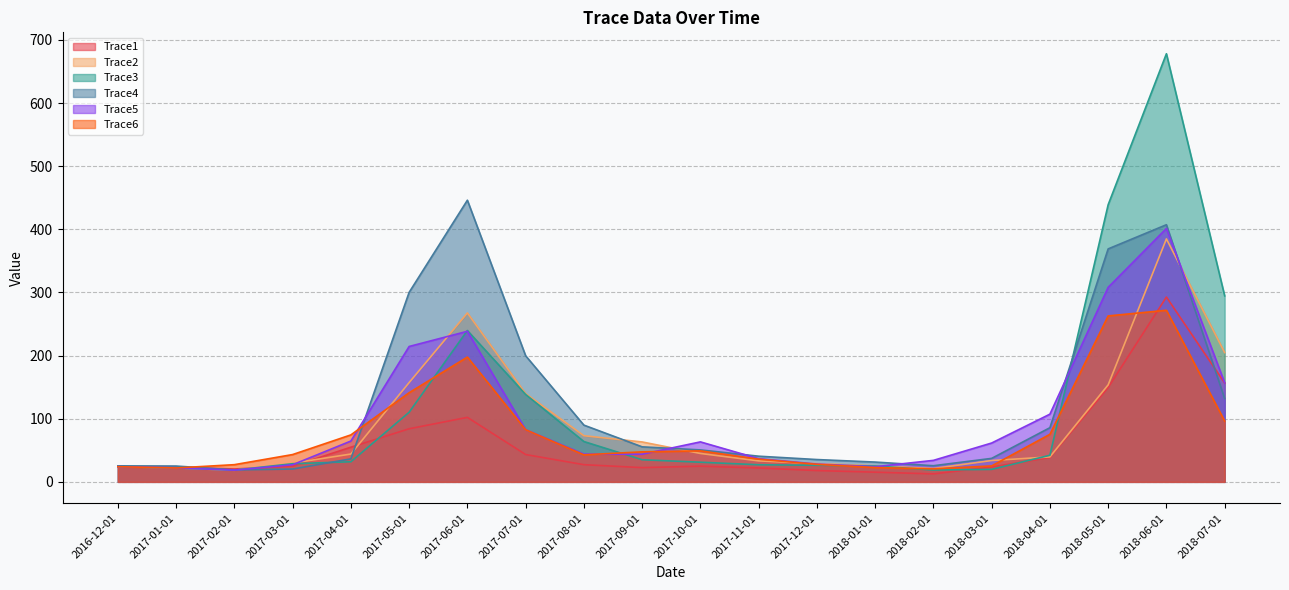

Reading left to right, list all the values displayed in this chart.

Trace1: 2016-12-01=24.3	2017-01-01=23.1	2017-02-01=20.4	2017-03-01=24.7	2017-04-01=54.9	2017-05-01=84.1	2017-06-01=102.2	2017-07-01=43.3	2017-08-01=27.2	2017-09-01=22.5	2017-10-01=24.8	2017-11-01=22.0	2017-12-01=17.9	2018-01-01=15.3	2018-02-01=12.6	2018-03-01=23.5	2018-04-01=38.5	2018-05-01=149.4	2018-06-01=292.7	2018-07-01=156.6
Trace2: 2016-12-01=24.0	2017-01-01=22.1	2017-02-01=18.4	2017-03-01=29.6	2017-04-01=44.1	2017-05-01=157.3	2017-06-01=267.6	2017-07-01=139.8	2017-08-01=73.1	2017-09-01=63.2	2017-10-01=45.0	2017-11-01=33.2	2017-12-01=28.9	2018-01-01=25.4	2018-02-01=21.1	2018-03-01=33.8	2018-04-01=39.5	2018-05-01=153.7	2018-06-01=384.9	2018-07-01=204.8
Trace3: 2016-12-01=24.0	2017-01-01=22.0	2017-02-01=18.6	2017-03-01=28.7	2017-04-01=31.8	2017-05-01=110.3	2017-06-01=239.8	2017-07-01=138.5	2017-08-01=63.9	2017-09-01=35.0	2017-10-01=31.1	2017-11-01=27.1	2017-12-01=26.2	2018-01-01=25.2	2018-02-01=18.7	2018-03-01=19.8	2018-04-01=42.1	2018-05-01=439.0	2018-06-01=678.2	2018-07-01=294.6
Trace4: 2016-12-01=25.4	2017-01-01=25.0	2017-02-01=18.9	2017-03-01=20.3	2017-04-01=36.4	2017-05-01=300.2	2017-06-01=446.1	2017-07-01=199.7	2017-08-01=89.9	2017-09-01=55.5	2017-10-01=50.6	2017-11-01=40.6	2017-12-01=35.3	2018-01-01=31.3	2018-02-01=25.5	2018-03-01=37.2	2018-04-01=85.8	2018-05-01=369.0	2018-06-01=407.3	2018-07-01=132.0
Trace5: 2016-12-01=24.0	2017-01-01=22.2	2017-02-01=18.6	2017-03-01=27.1	2017-04-01=64.6	2017-05-01=214.4	2017-06-01=238.5	2017-07-01=82.7	2017-08-01=44.0	2017-09-01=43.8	2017-10-01=63.3	2017-11-01=36.7	2017-12-01=28.2	2018-01-01=24.0	2018-02-01=34.0	2018-03-01=61.5	2018-04-01=107.2	2018-05-01=308.1	2018-06-01=401.4	2018-07-01=156.9
Trace6: 2016-12-01=24.0	2017-01-01=22.0	2017-02-01=27.2	2017-03-01=43.2	2017-04-01=74.4	2017-05-01=141.2	2017-06-01=197.6	2017-07-01=82.6	2017-08-01=42.8	2017-09-01=47.5	2017-10-01=49.1	2017-11-01=36.0	2017-12-01=27.7	2018-01-01=22.7	2018-02-01=20.5	2018-03-01=25.2	2018-04-01=75.3	2018-05-01=262.9	2018-06-01=271.8	2018-07-01=96.3